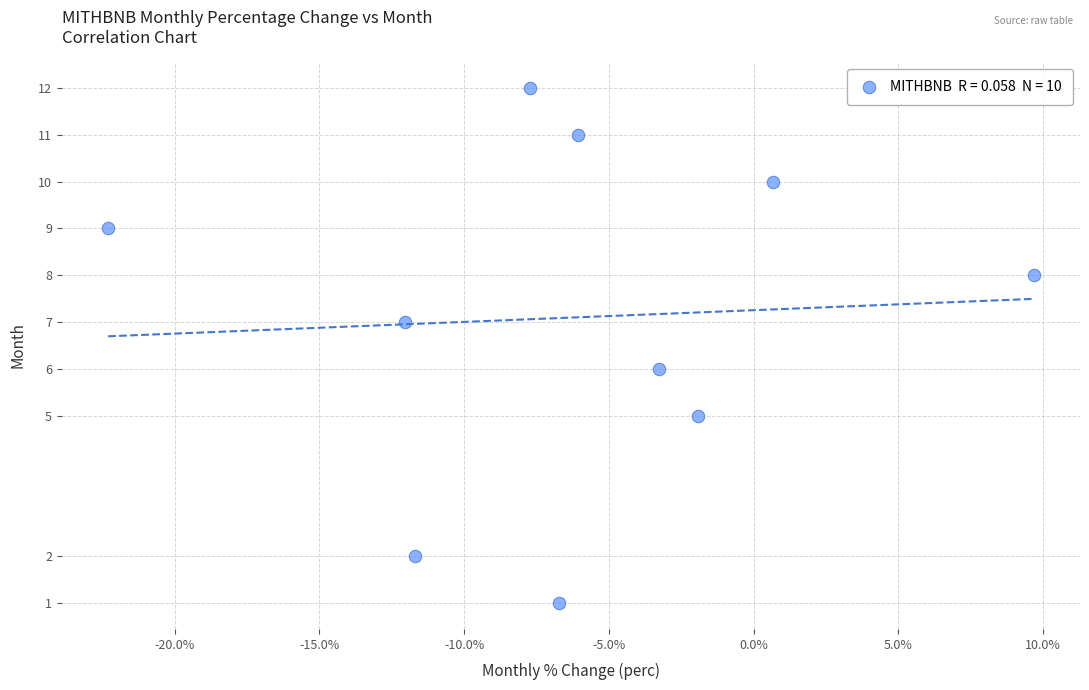

What is the average Y value?

7